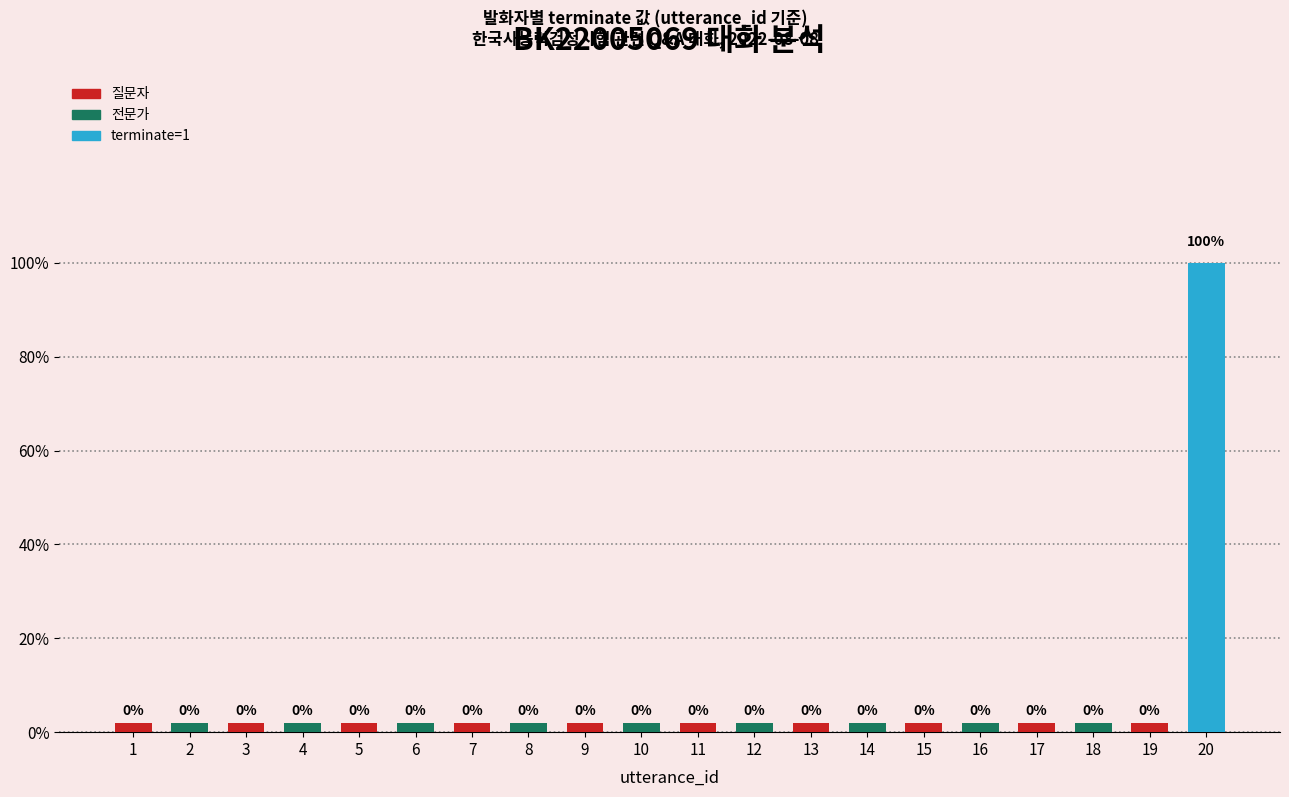

Which label corresponds to the smallest value in the chart?

1